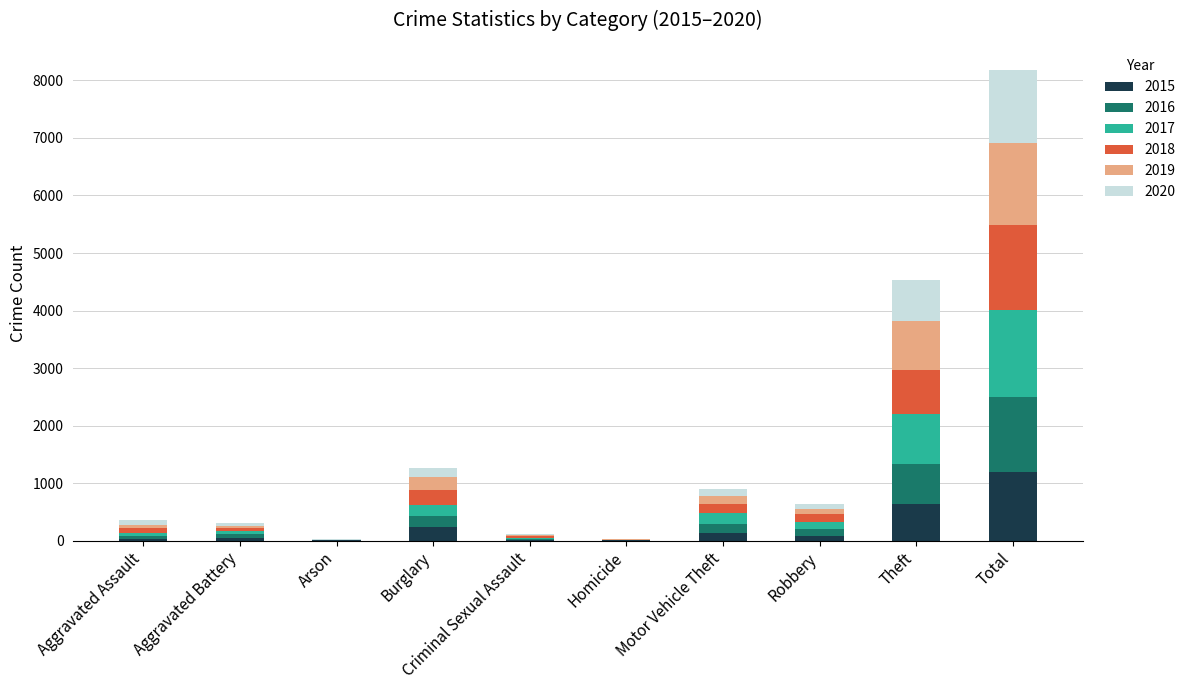

At which category is the sum across all series the highest?

Total